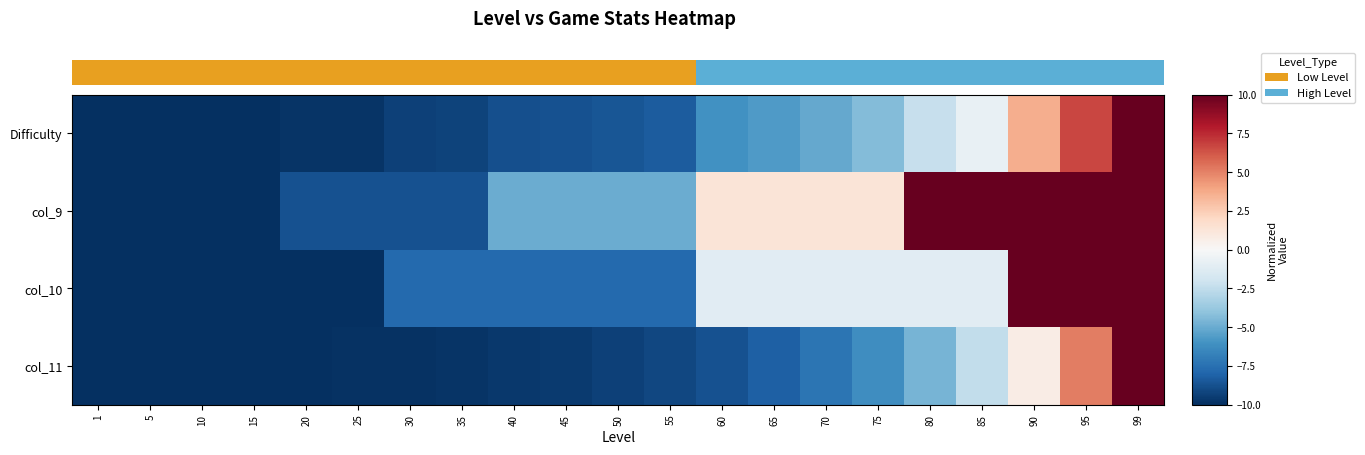

List the labels in order of col_9 value, smallest first.

1, 5, 10, 15, 20, 25, 30, 35, 40, 45, 50, 55, 60, 65, 70, 75, 80, 85, 90, 95, 99